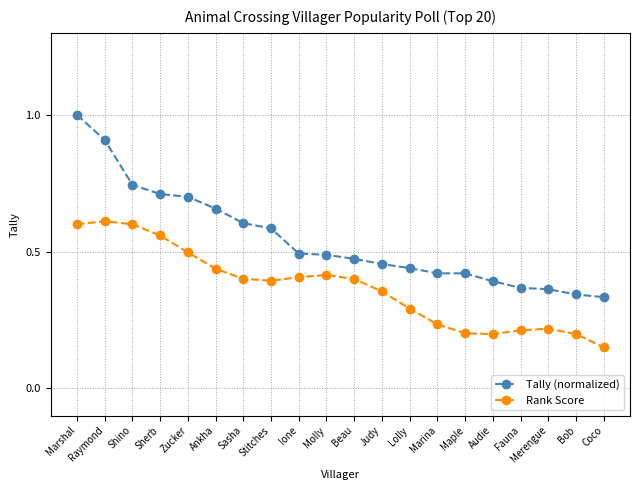

How many lines are shown in the chart?

2